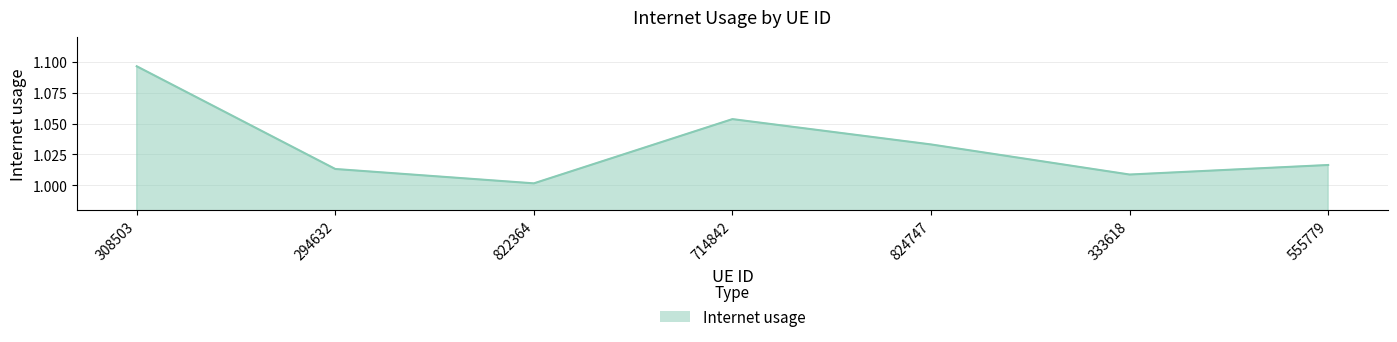

List the labels in order of value, largest first.

308503, 714842, 824747, 555779, 294632, 333618, 822364